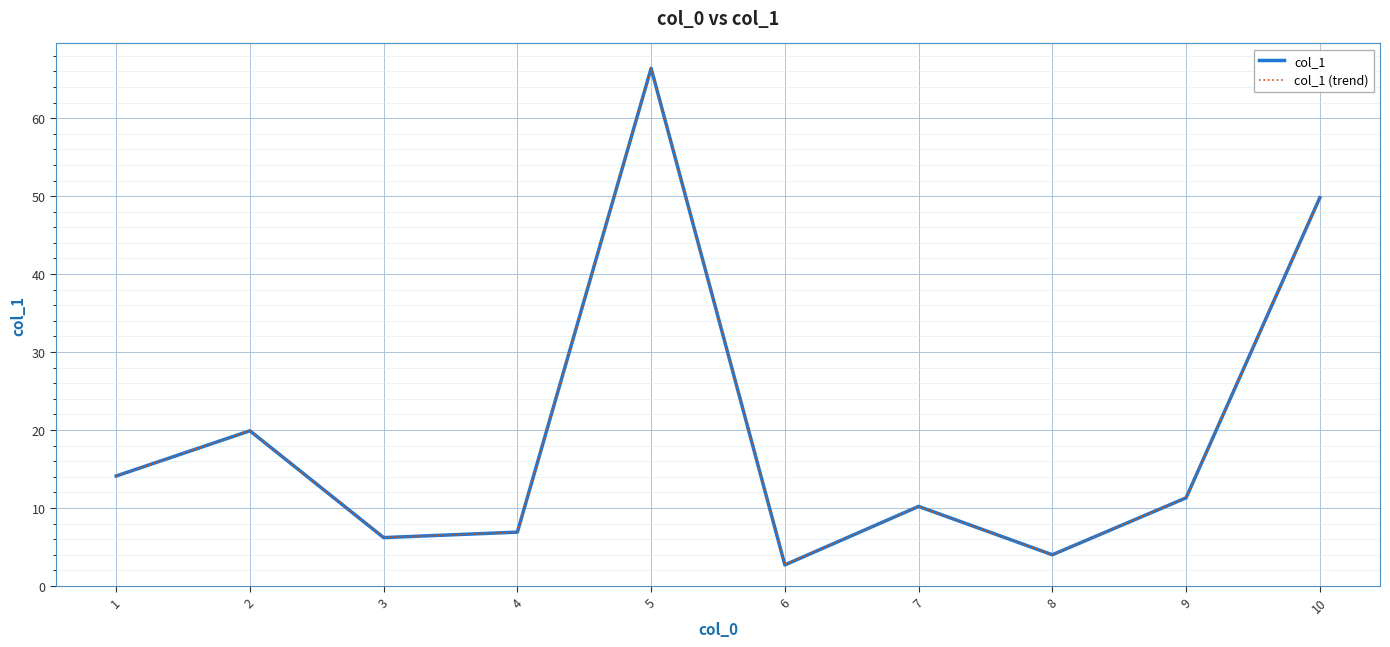

Is this an area chart (filled region under the line)?

No